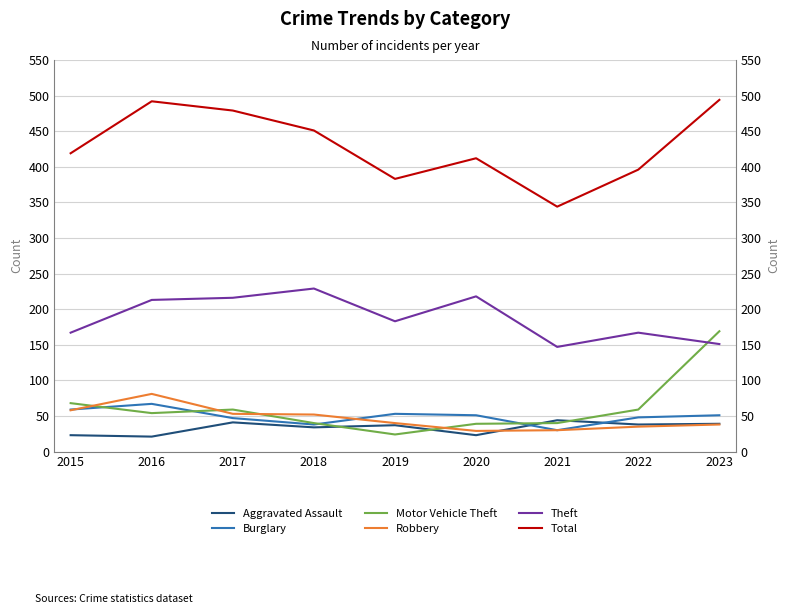

At which category is the sum across all series the highest?

2023